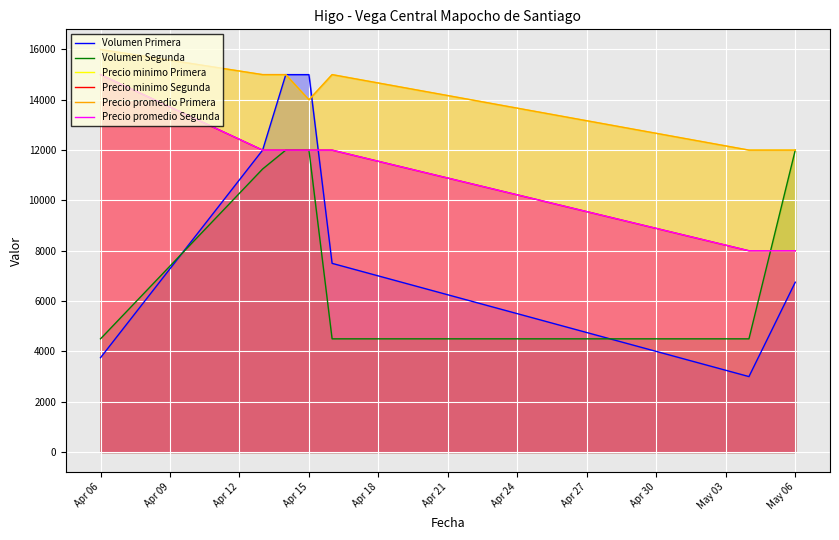

What is the value of the Precio promedio Segunda point at the 5th from the left?

12000